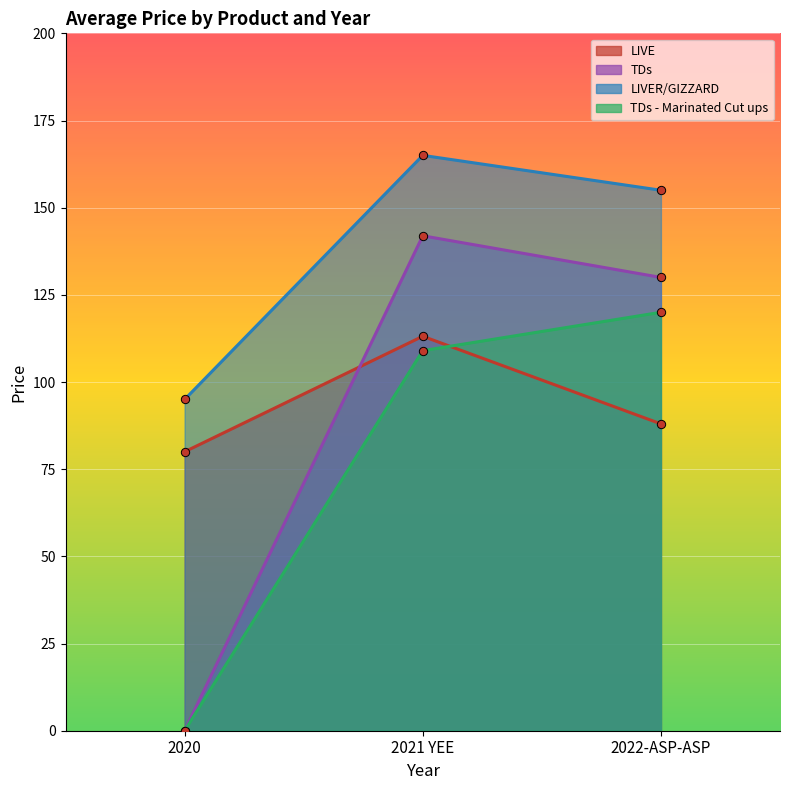

What is the difference between the maximum and second lowest values in the TDs - Marinated Cut ups series?

11.0